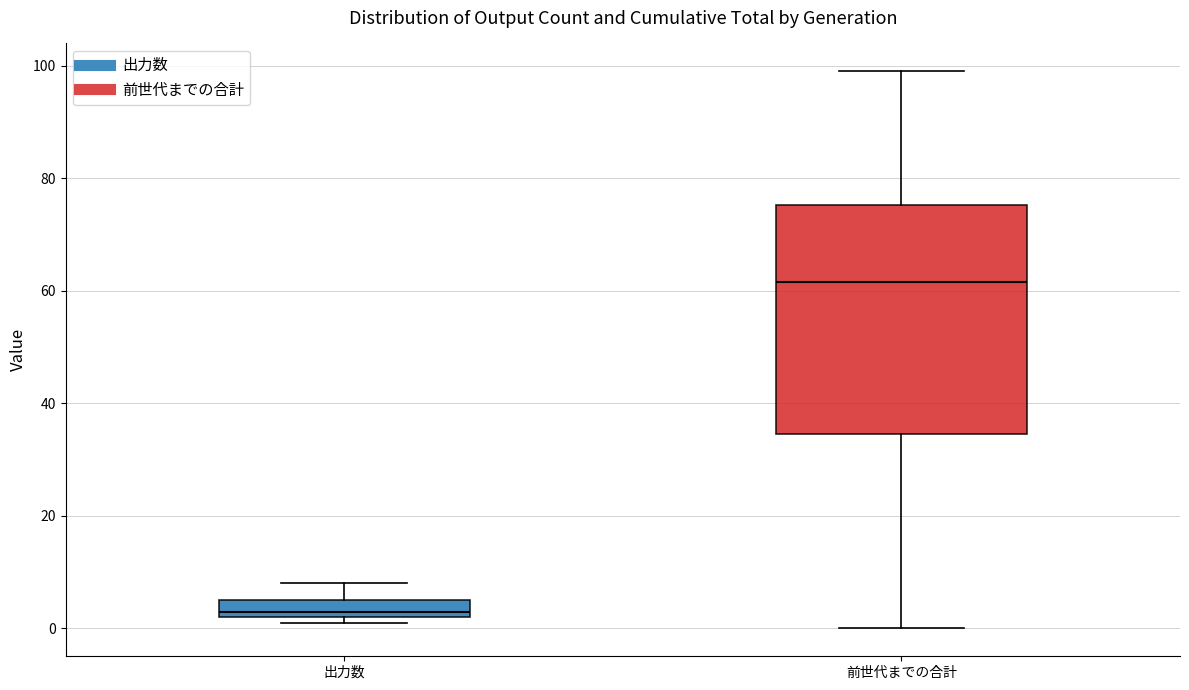

Which box has the highest median line?

前世代までの合計